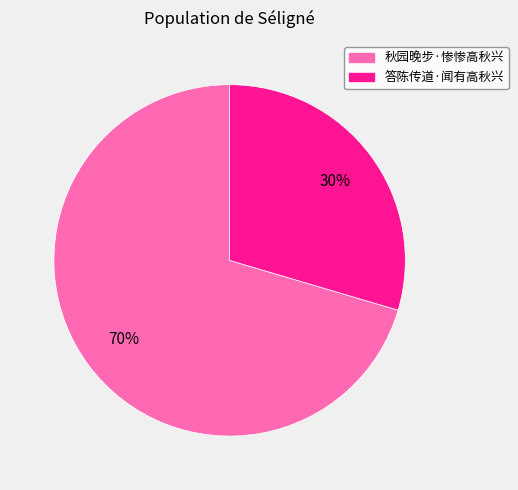

To the nearest percent, what is the average slice percentage?

50%